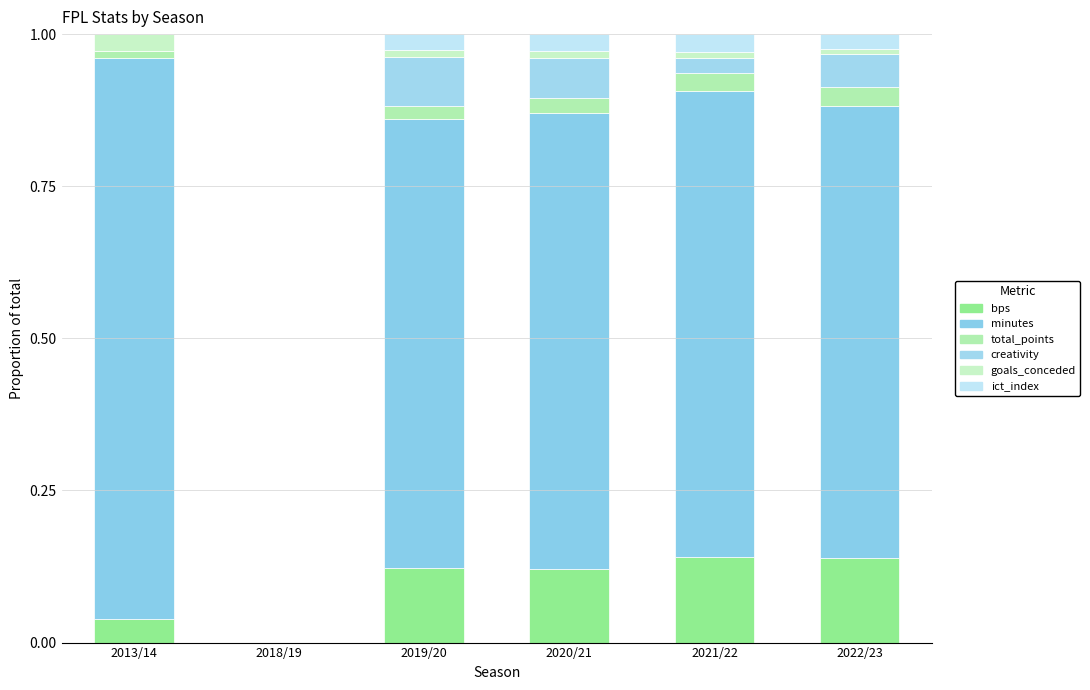

What are all the series names shown in the legend?

bps, minutes, total_points, creativity, goals_conceded, ict_index